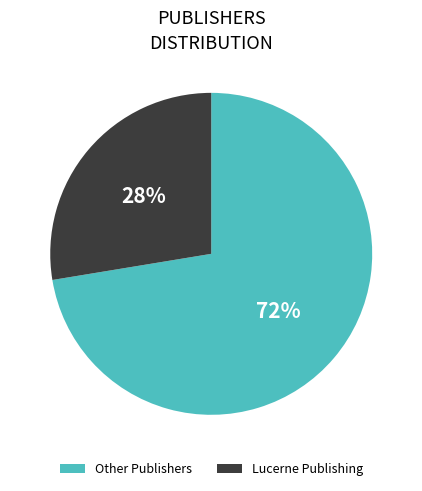

The Other Publishers slice represents 66% of the pie. True or false?

False